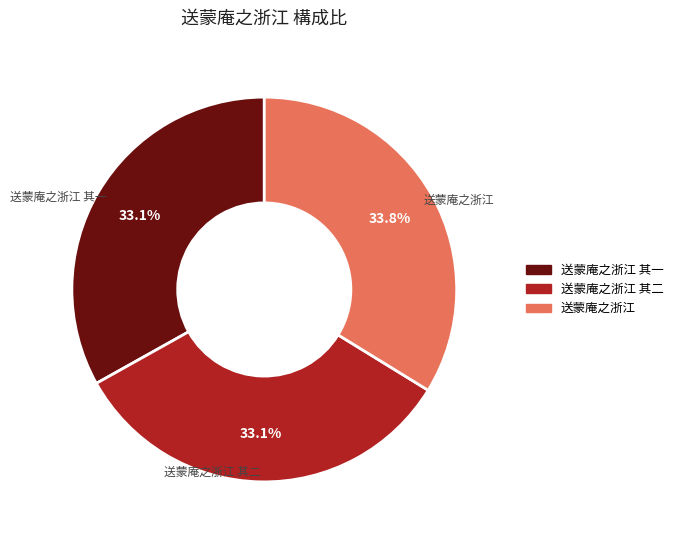

How many slices are in this pie chart?

3